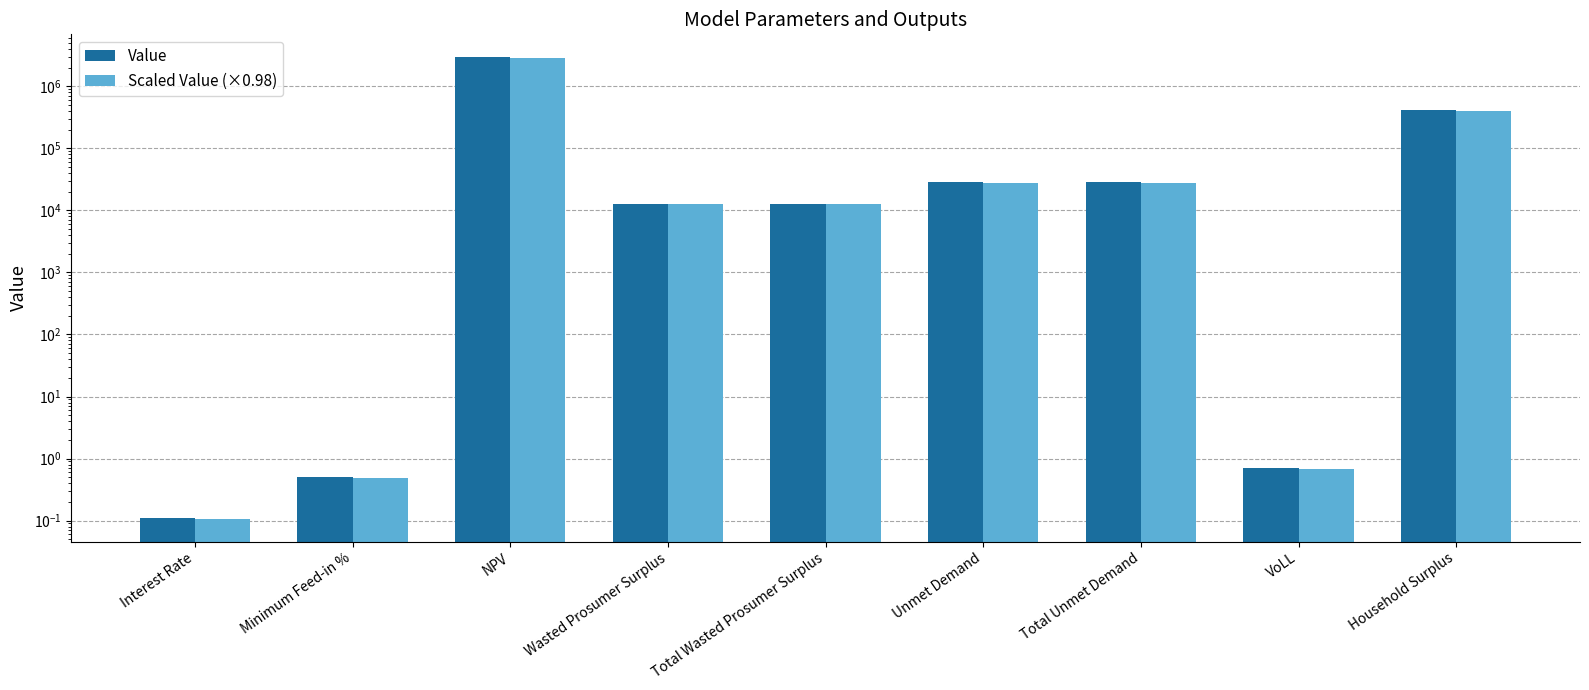

At which label does Scaled Value (×0.98) reach its minimum?

Interest Rate